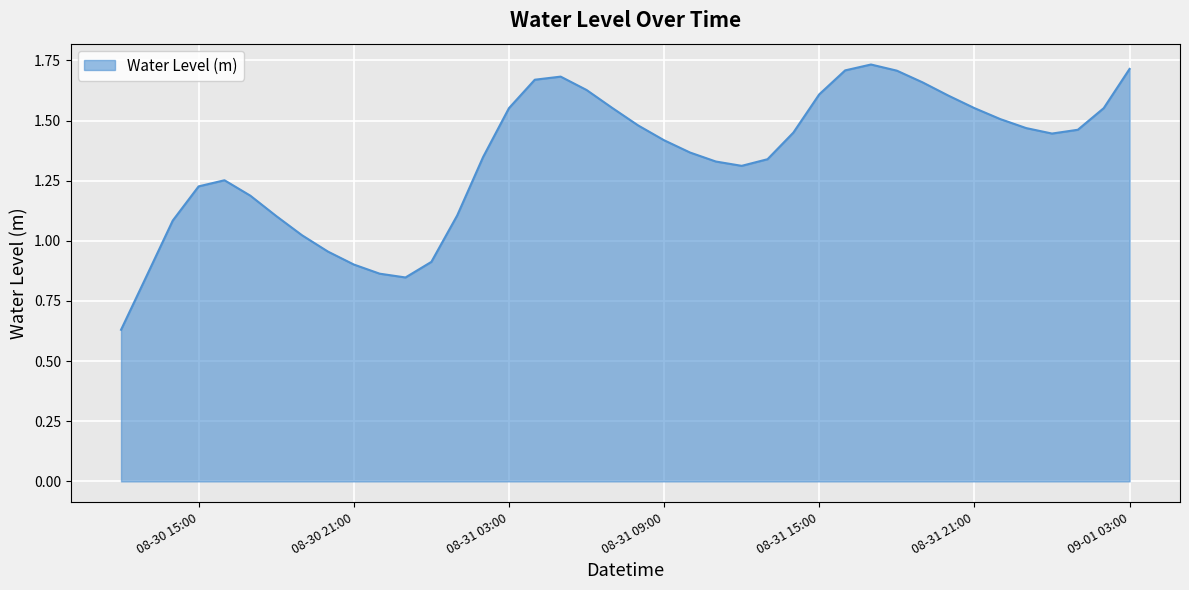

What is the difference between the second highest and minimum values?

1.1